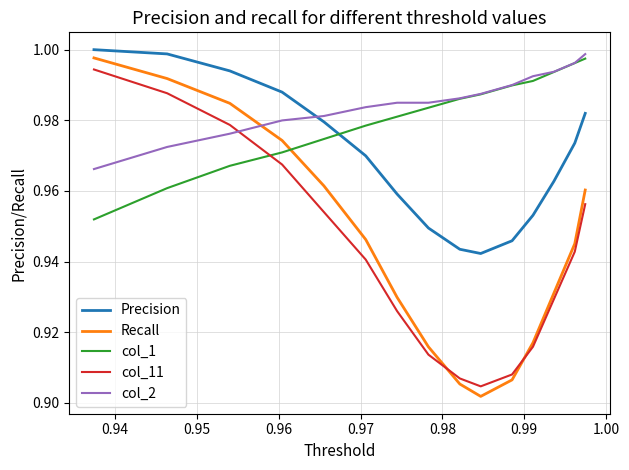

What is the sum of all col_1 values?

14.7